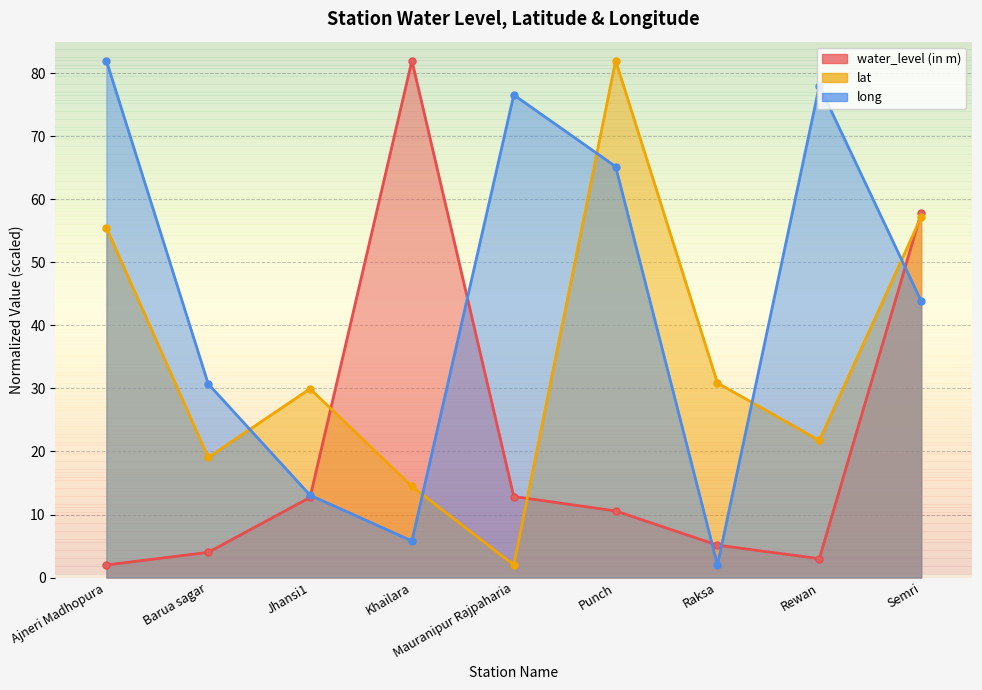

In lat, how many points are higher than both neighbors (excluding endpoints)?

2